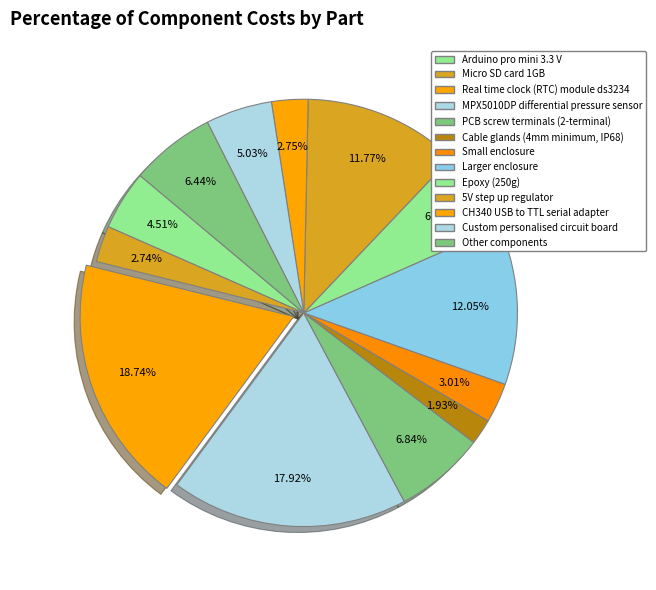

Count the number of slices in the pie.

13